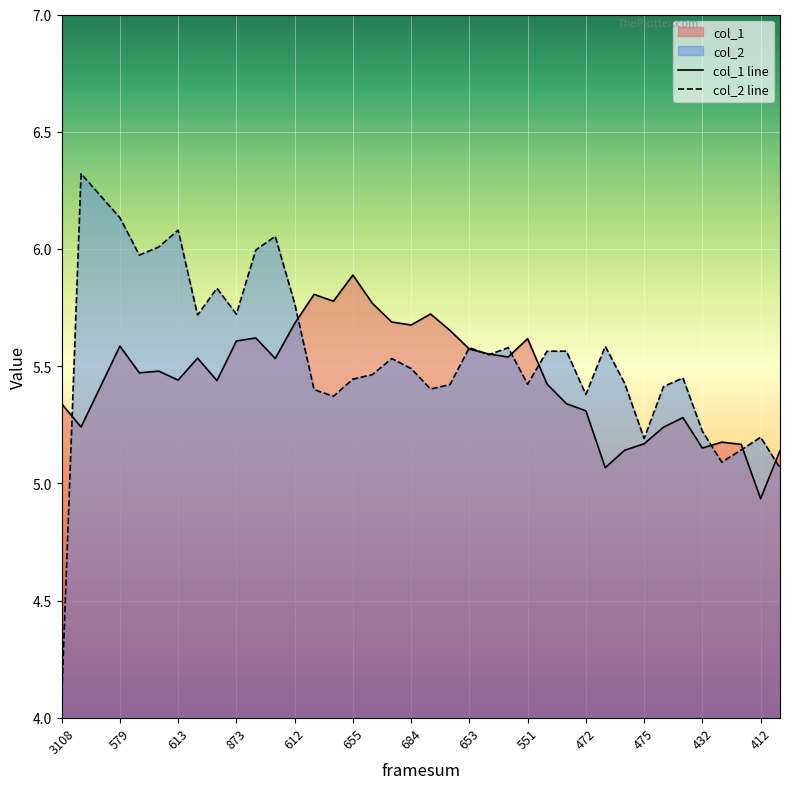

List the series in order of their peak value, highest first.

col_2 line, col_1 line